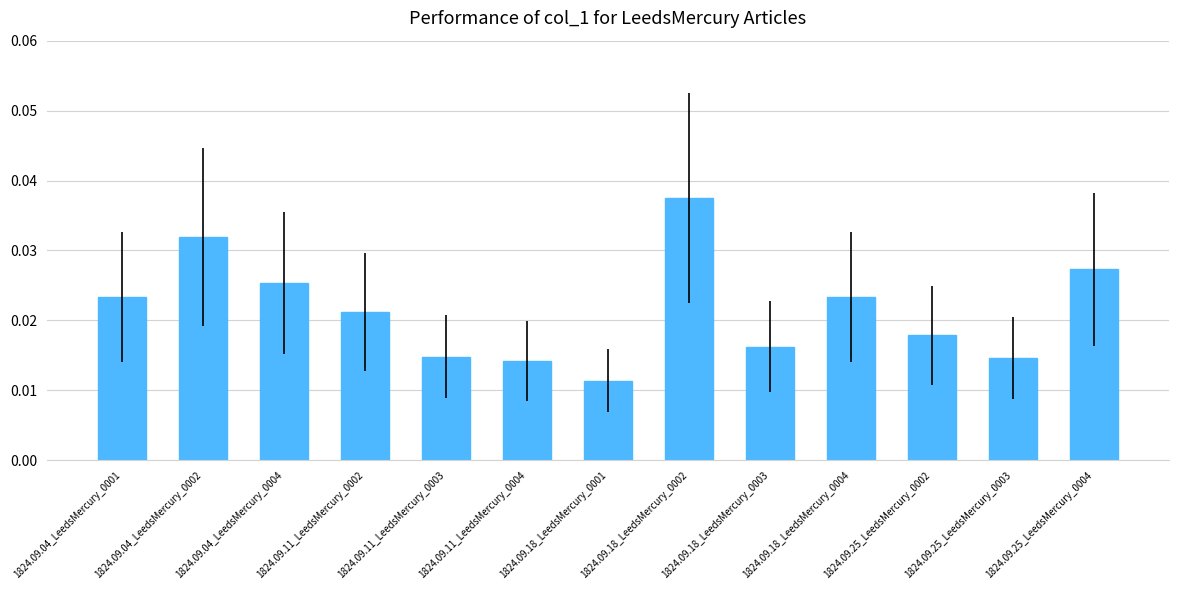

Which has a higher value, 1824.09.25_LeedsMercury_0003 or 1824.09.25_LeedsMercury_0004?

1824.09.25_LeedsMercury_0004